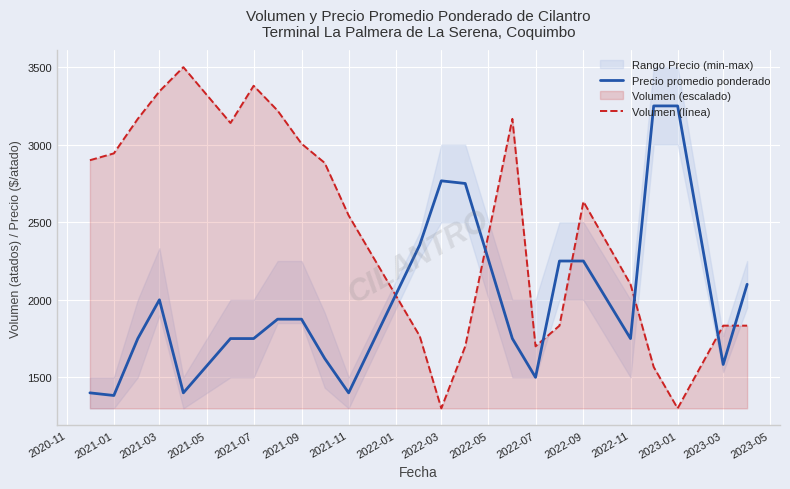

What is the maximum value shown in the chart?

3500.0